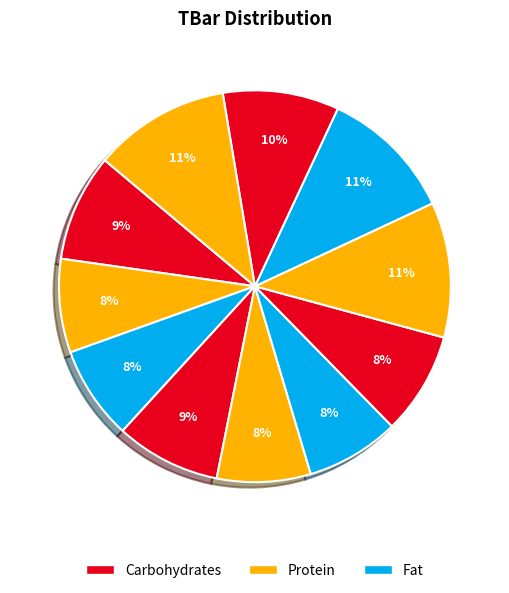

How many slices are in this pie chart?

11